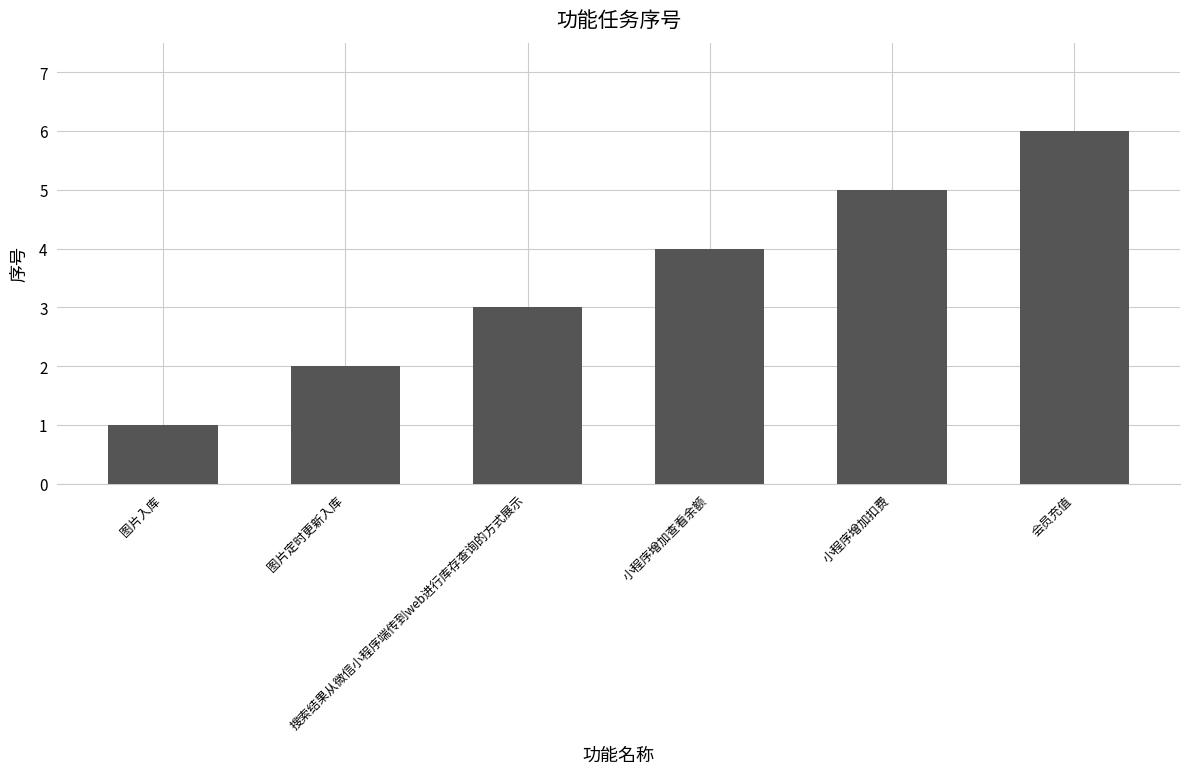

What is the difference between the values at 图片入库 and 小程序增加扣费?

4